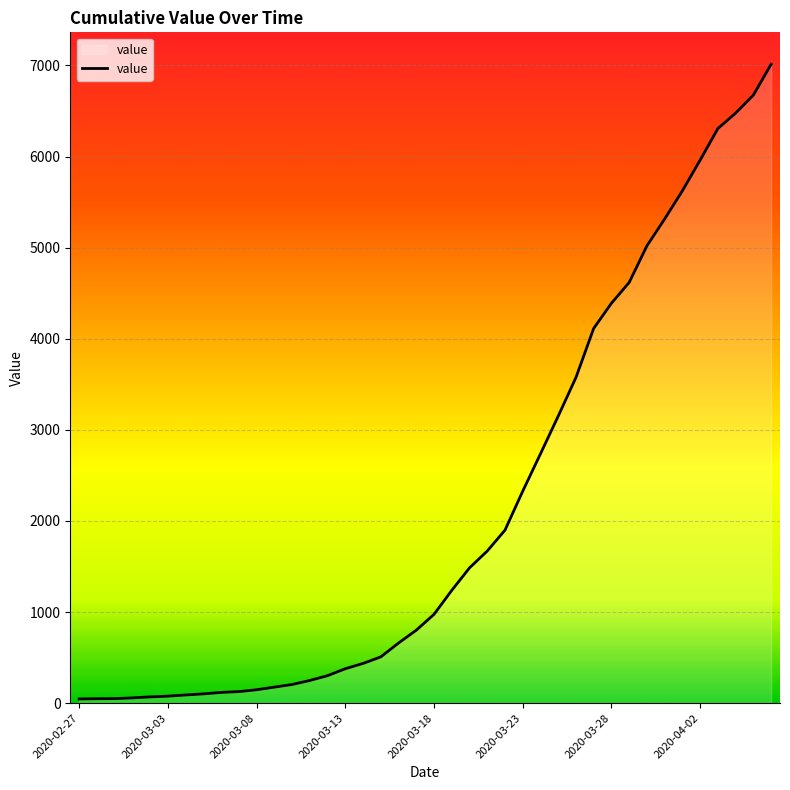

What is the greatest value displayed?

7013